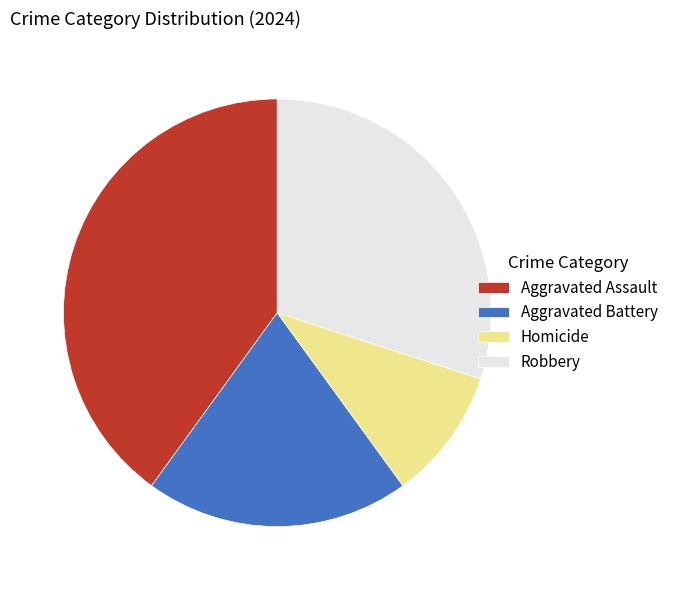

Which has a higher value, Aggravated Battery or Aggravated Assault?

Aggravated Assault